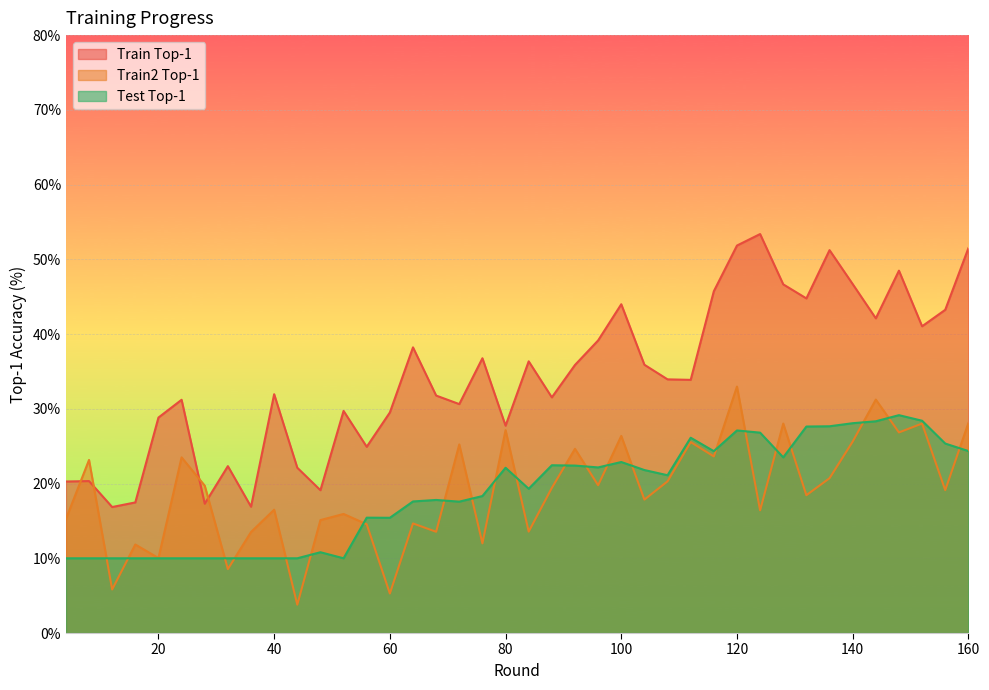

What is the lowest value of the test_top1 series?

10.0